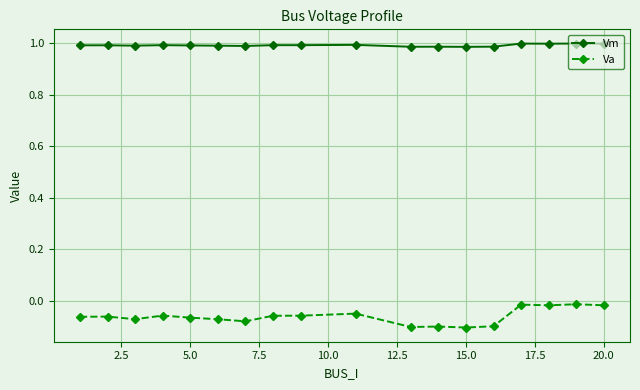

True or false: Va and Vm cross at least once.

False